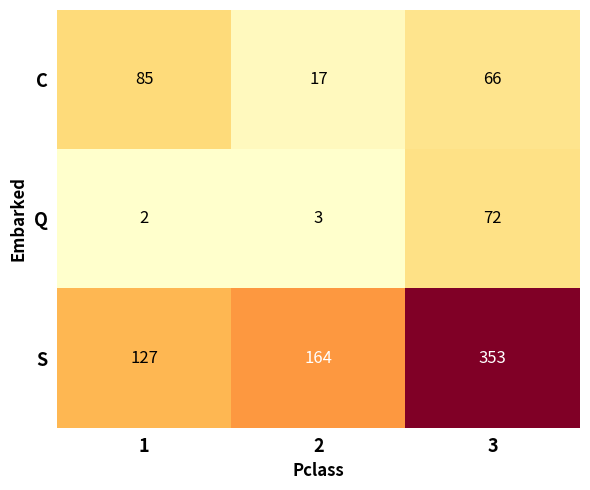

At which category is the sum across all series the highest?

3